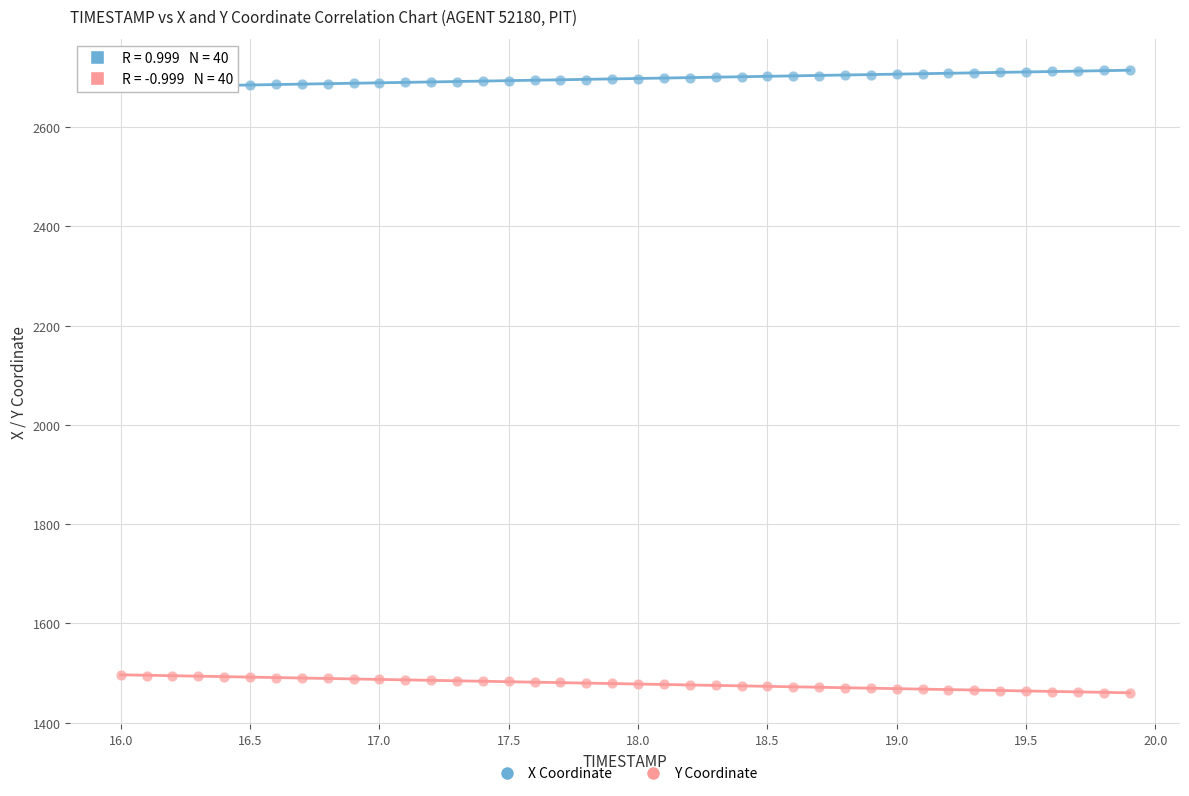

What is the X range (max minus min) for the scatter plot?

3.9